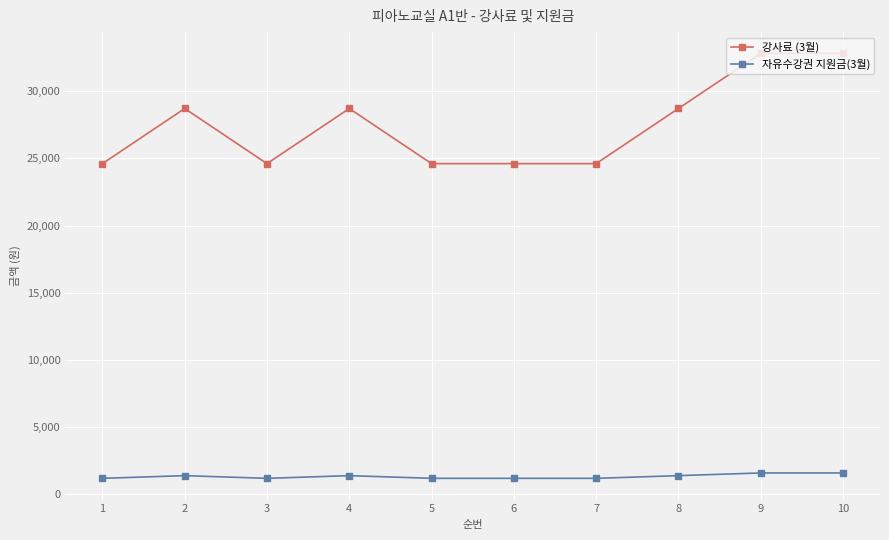

What is the spread (max minus min) of values at 5?

23400